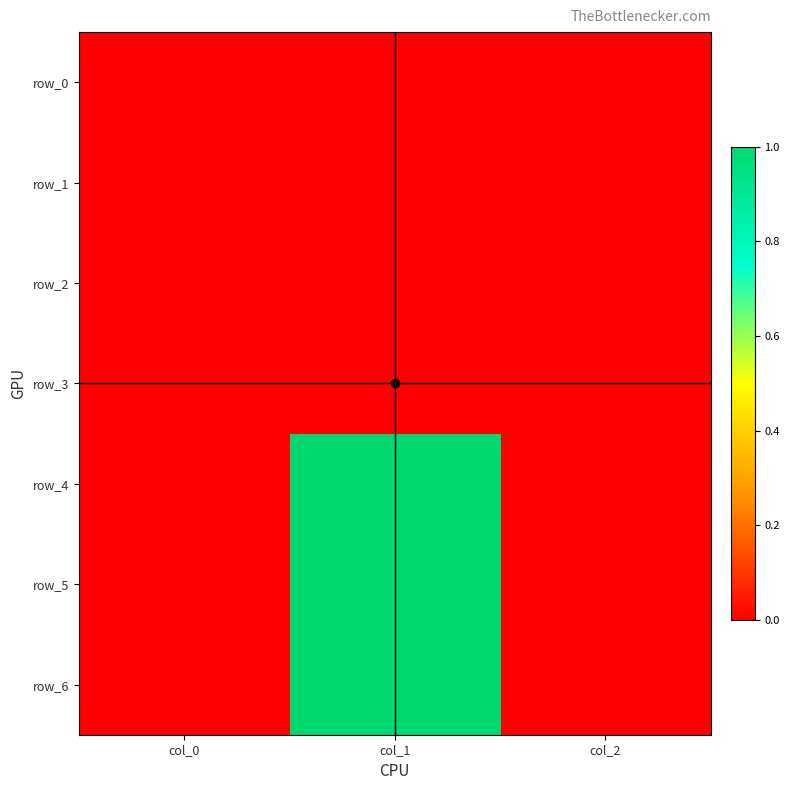

Between col_1 and col_2, which series saw the biggest shift?

row_4